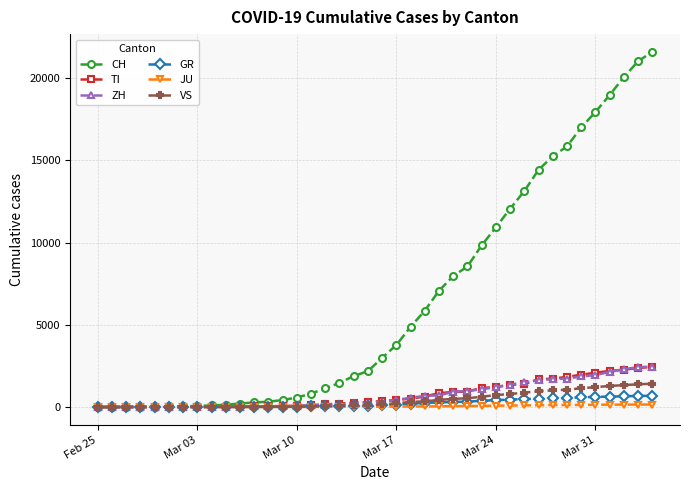

Which series has the widest spread of values?

CH